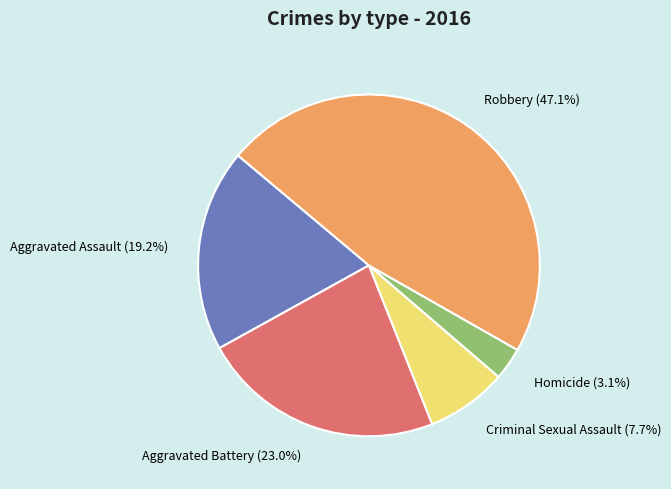

How many segments does this pie chart have?

5